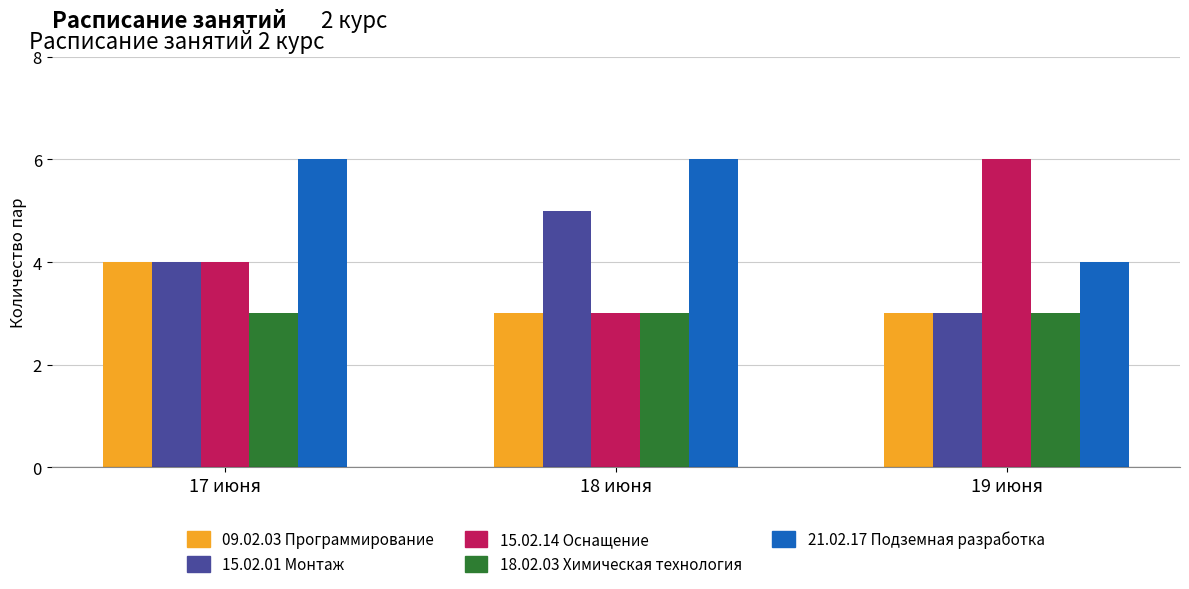

What is the total value across all series at 19 июня?

19